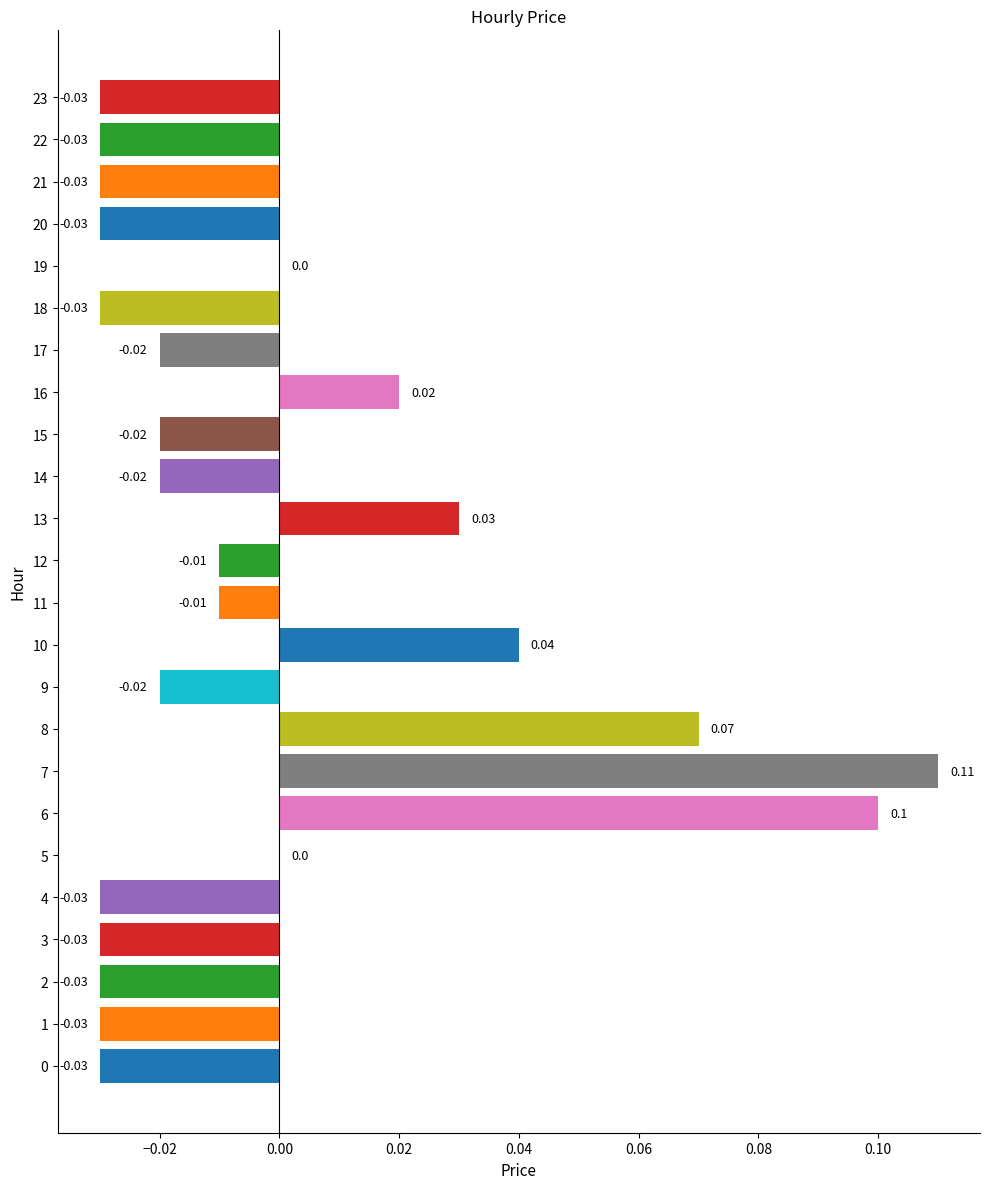

Which has a higher value, 15 or 7?

7